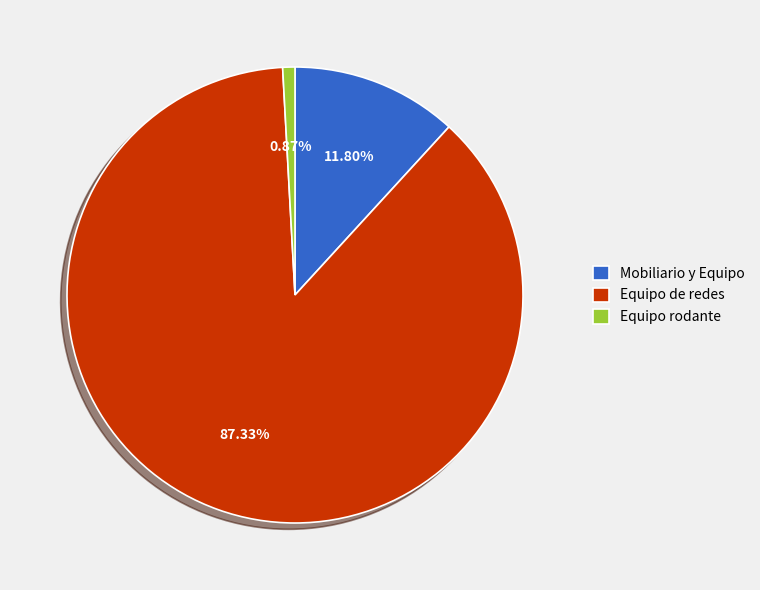

What is the majority slice?

Equipo de redes